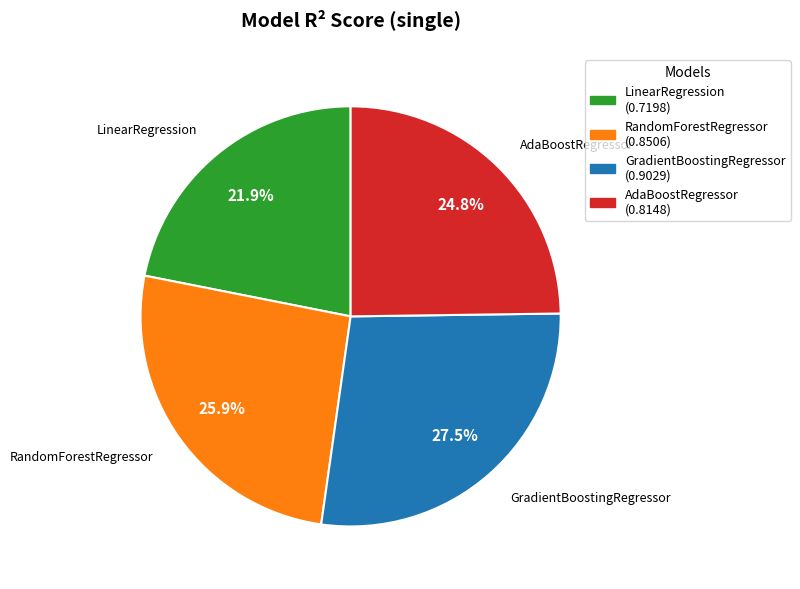

Is it true that RandomForestRegressor is 15% of the pie?

False